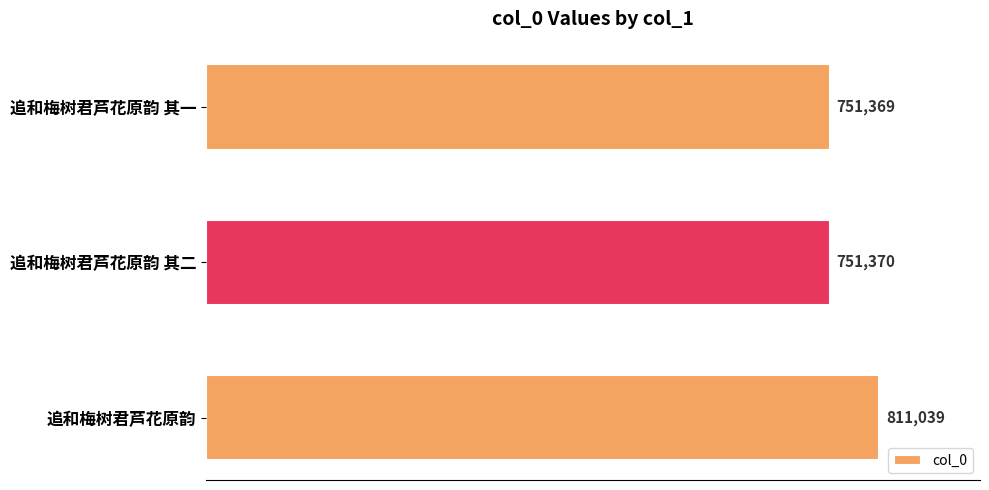

At which label is the value closest to 781204?

追和梅树君芦花原韵 其二